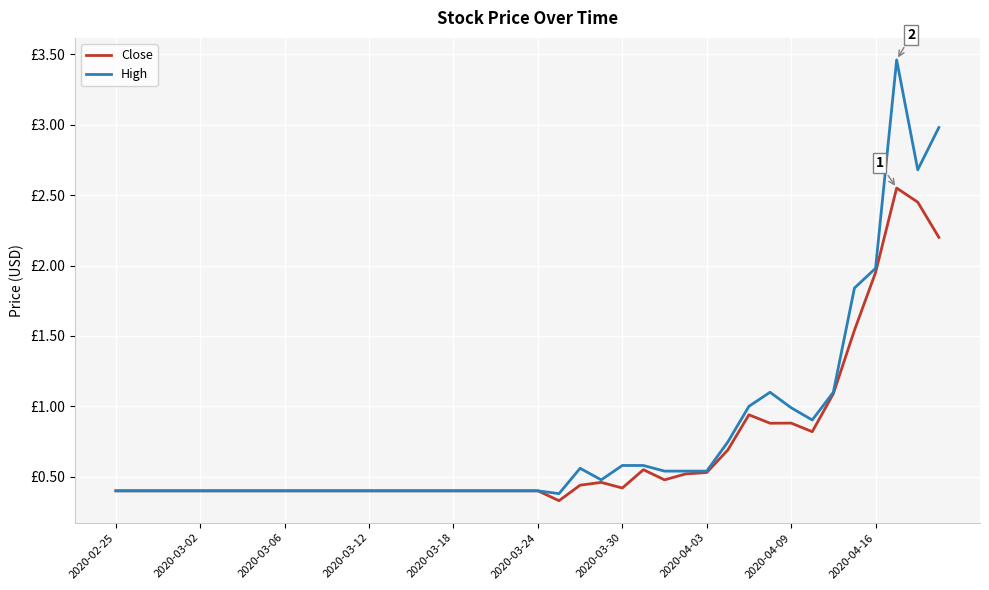

At how many categories does at least one series exceed 2?

3